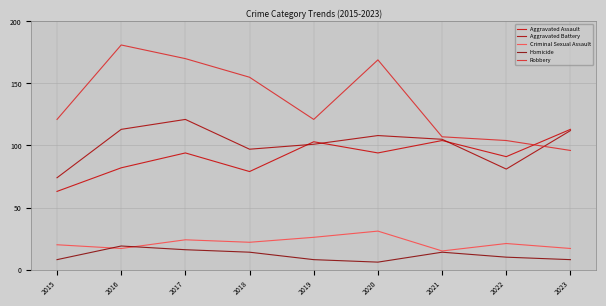

Is the value of Aggravated Battery at 2015 greater than the value of Robbery at 2016?

No